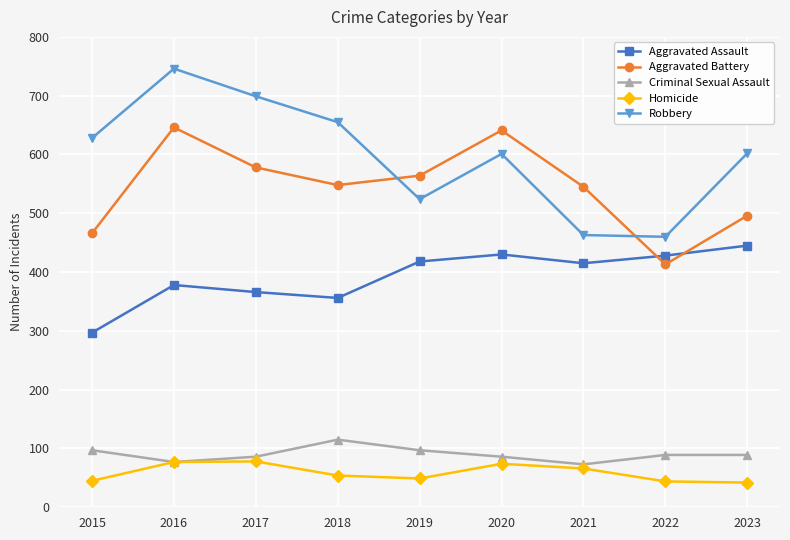

True or false: Robbery and Homicide intersect in this chart.

False